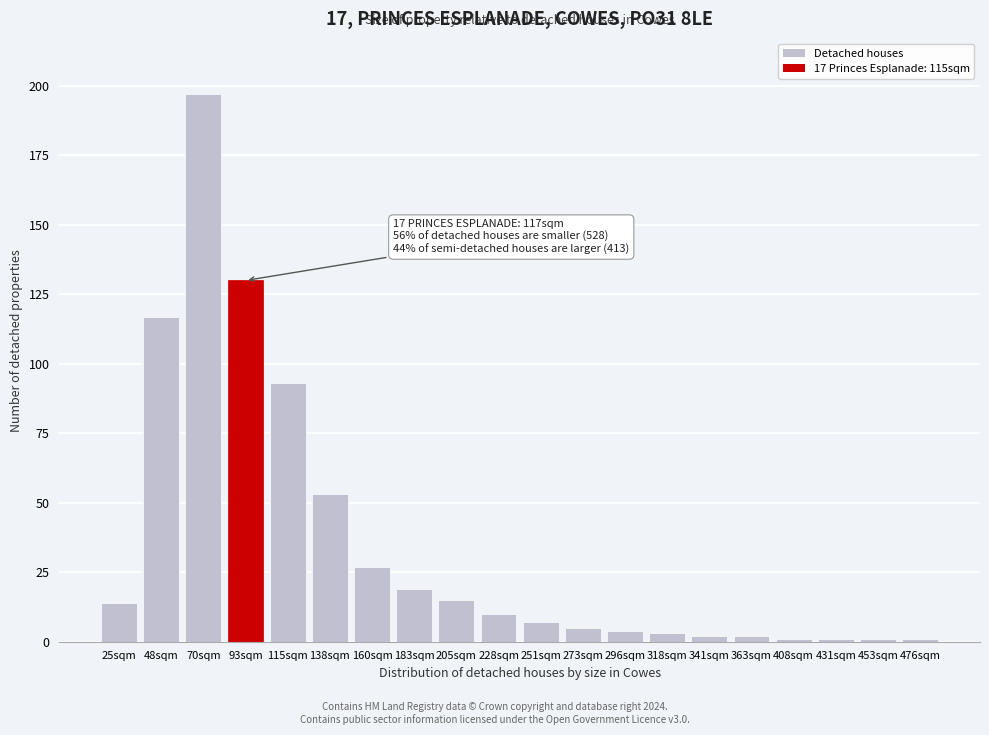

Reading left to right, transcribe all the data shown in this chart.

25sqm=14	48sqm=117	70sqm=197	93sqm=130	115sqm=93	138sqm=53	160sqm=27	183sqm=19	205sqm=15	228sqm=10	251sqm=7	273sqm=5	296sqm=4	318sqm=3	341sqm=2	363sqm=2	408sqm=1	431sqm=1	453sqm=1	476sqm=1